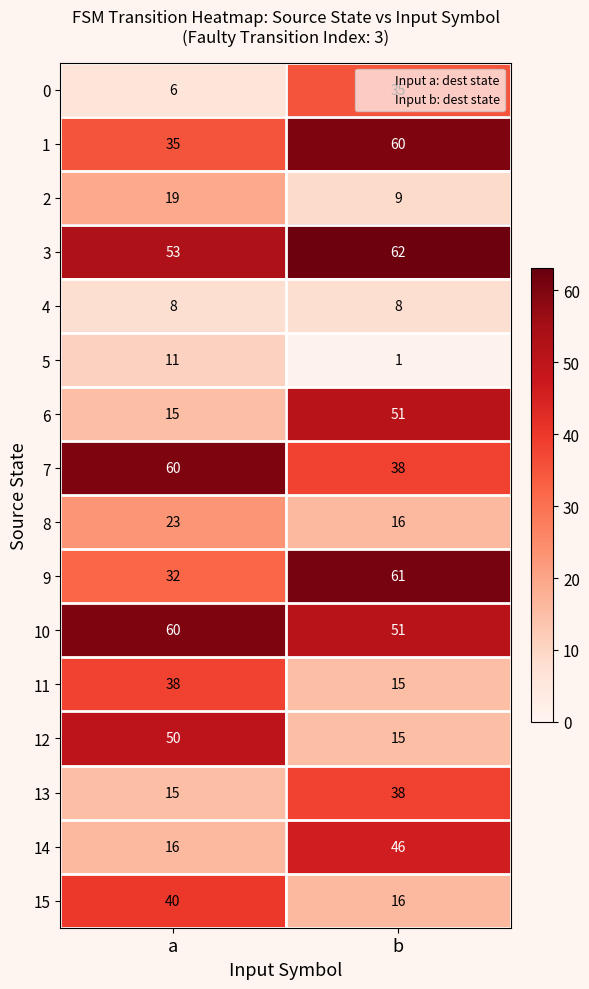

Which series has the largest range (max minus min)?

6